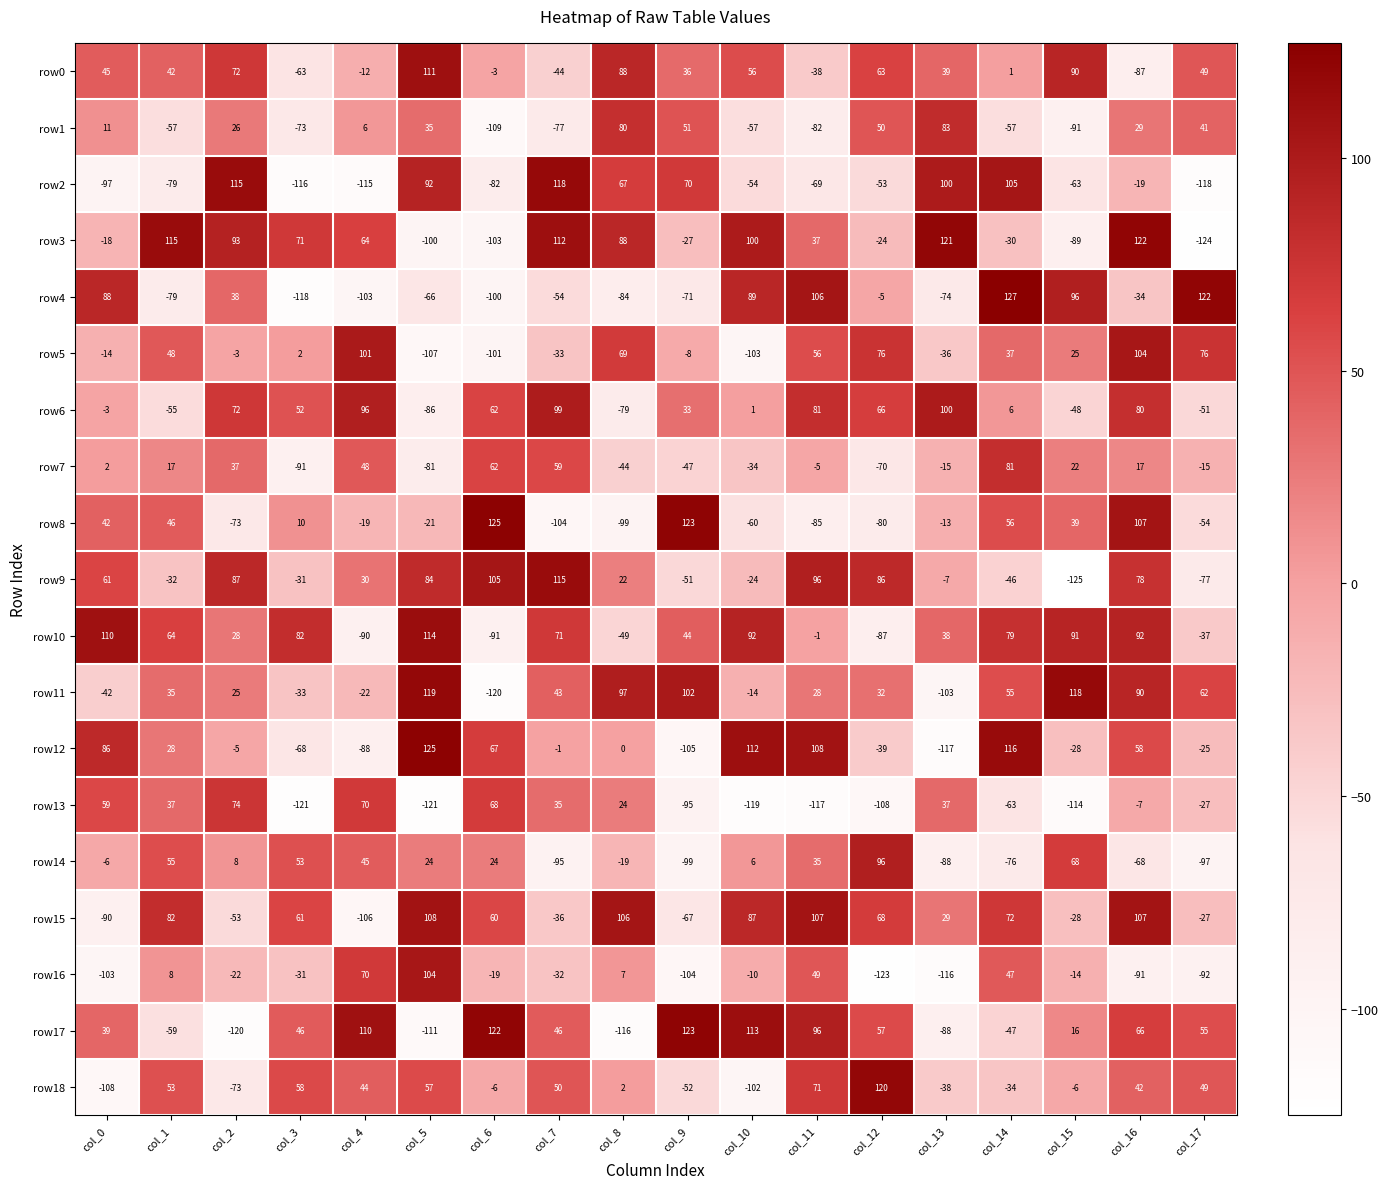

What is the difference between the maximum and second lowest values in the row10 series?

204